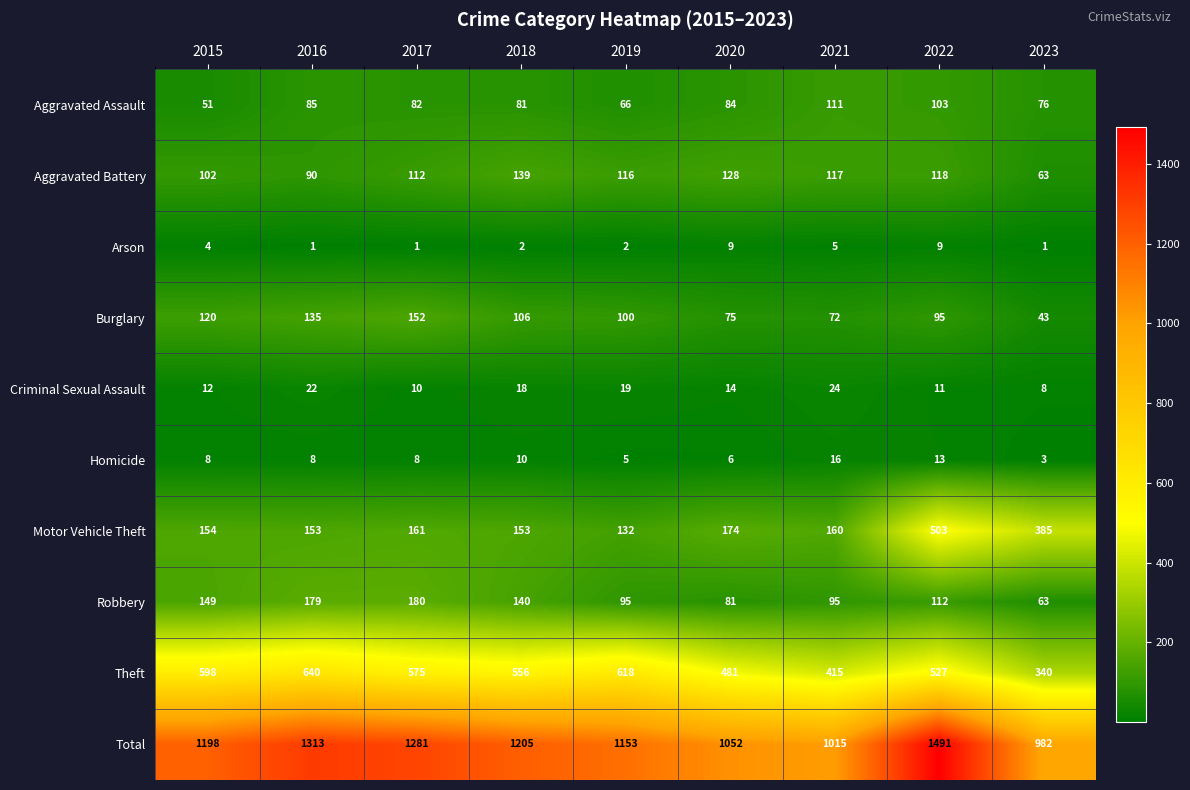

What value does the Aggravated Battery series have at 2015?

102